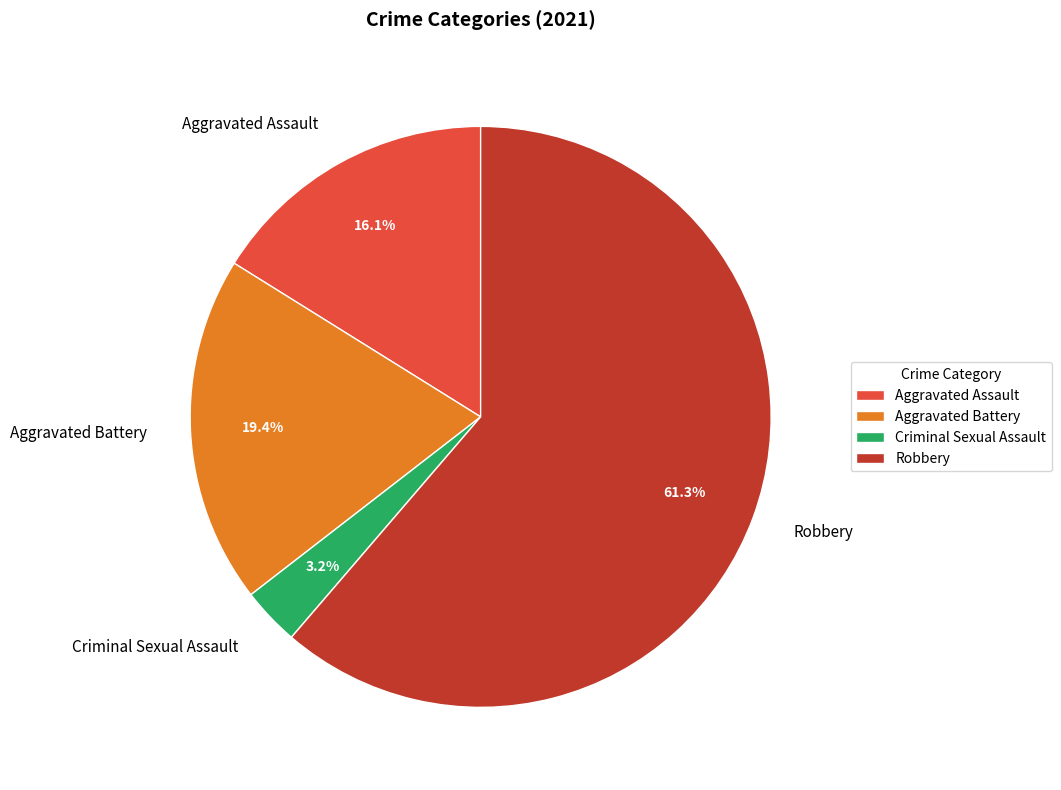

True or false: Robbery accounts for 61% of the total.

True